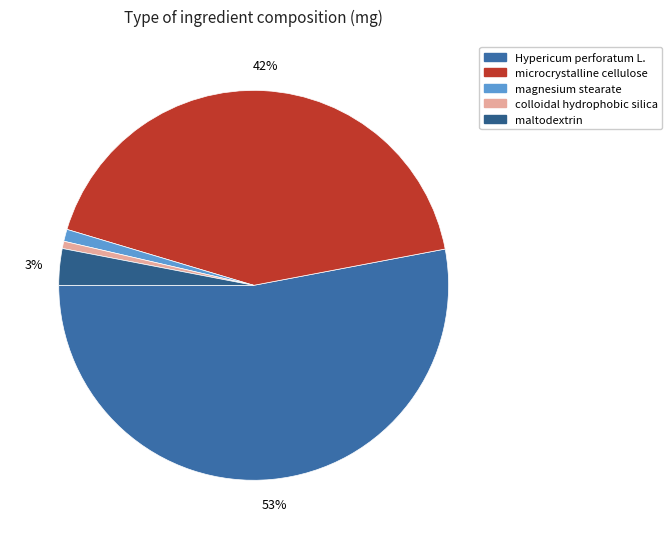

What percentage is the maltodextrin slice, to the nearest percent?

3%